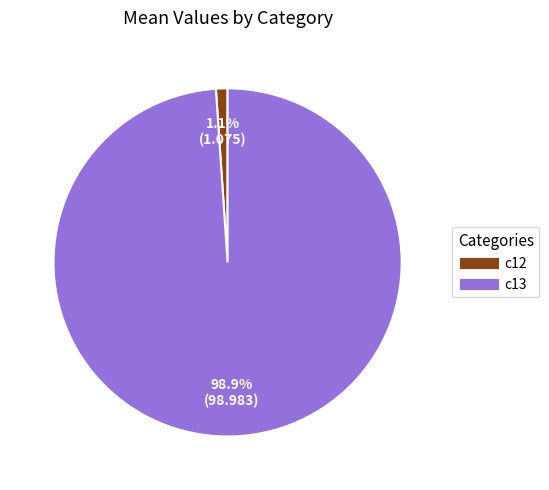

How much of the chart is everything except c12?

98.9%